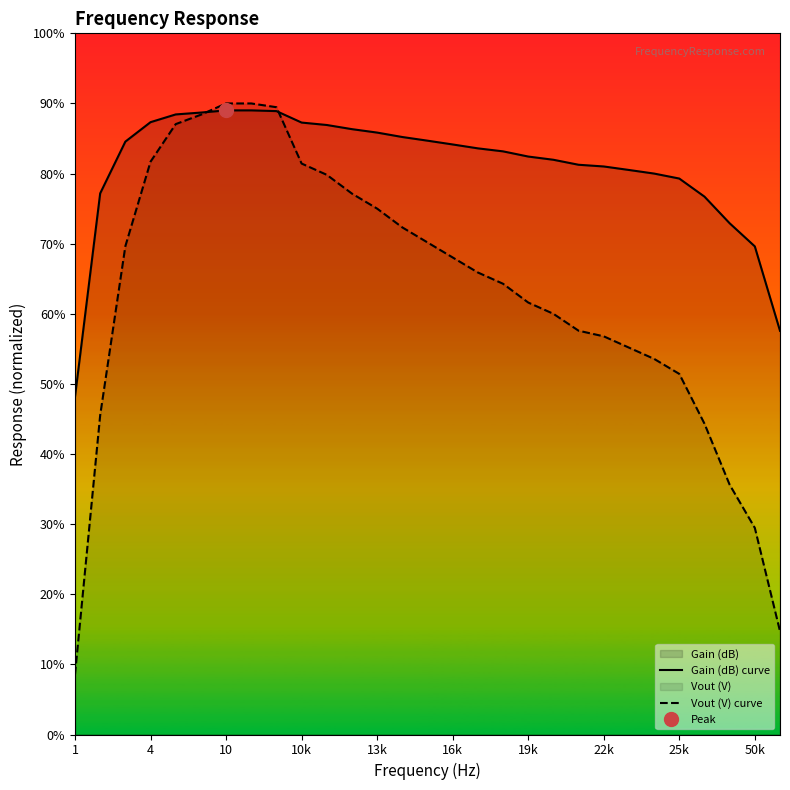

Which category has the lowest value across all series?

1